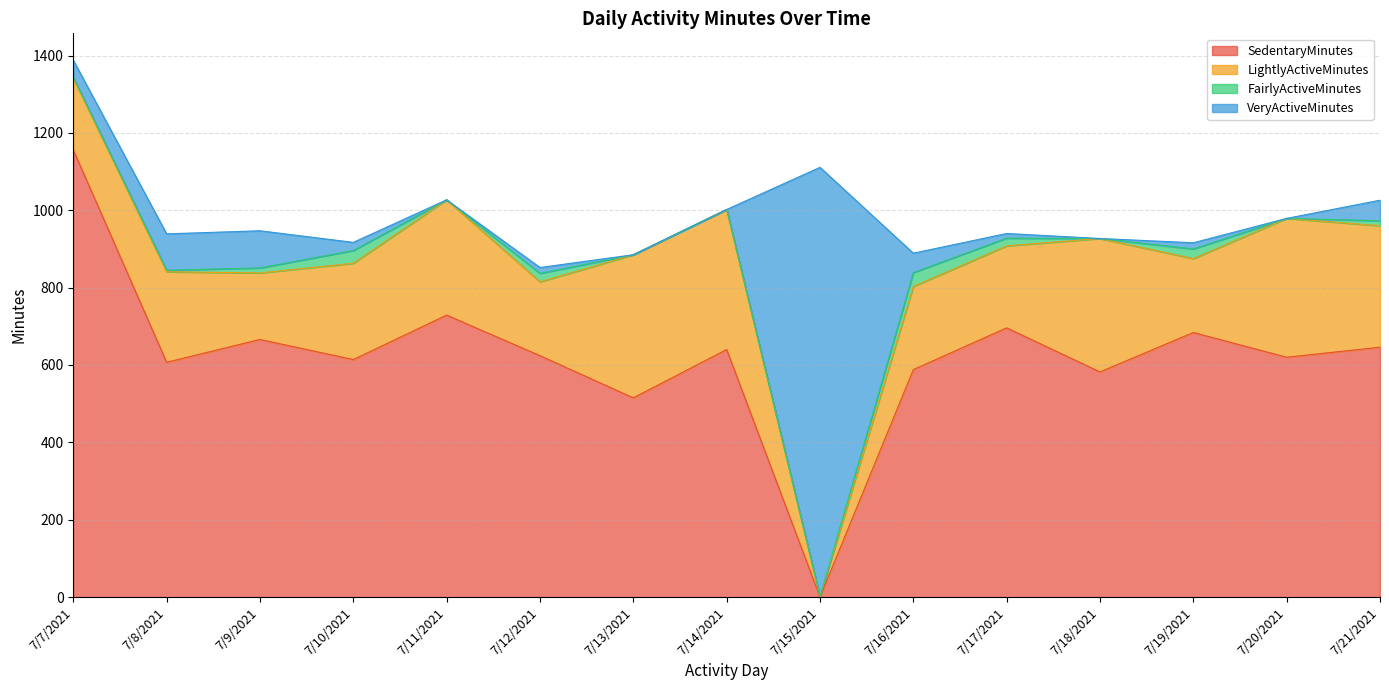

Which category has the lowest value across all series?

7/15/2021